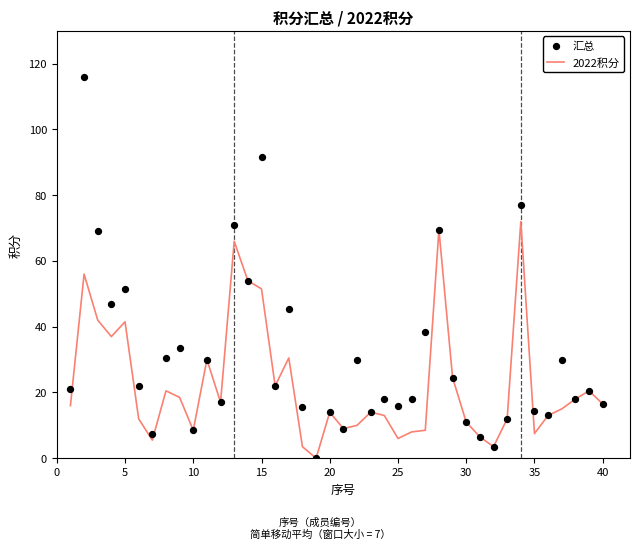

Is it true that 2022积分 equals 51.5 at 15?

True